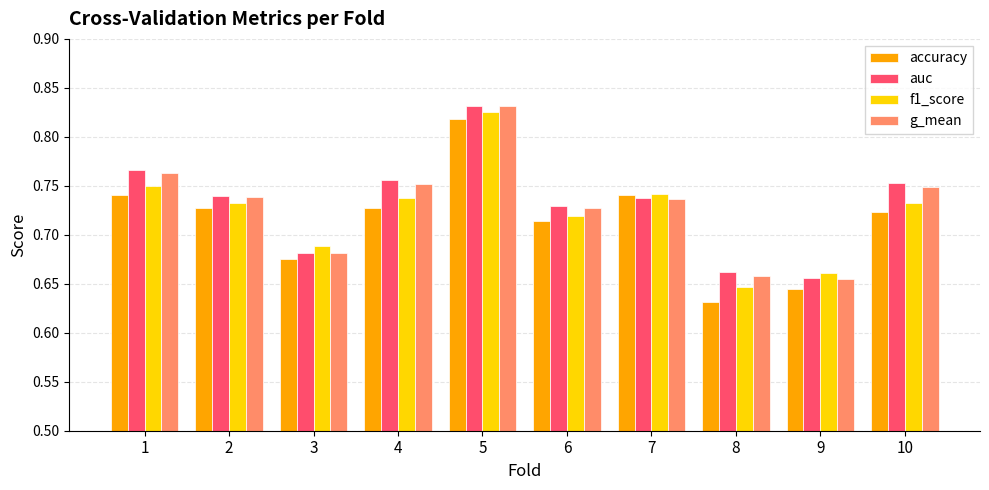

Which category has the lowest value in the f1_score series?

8